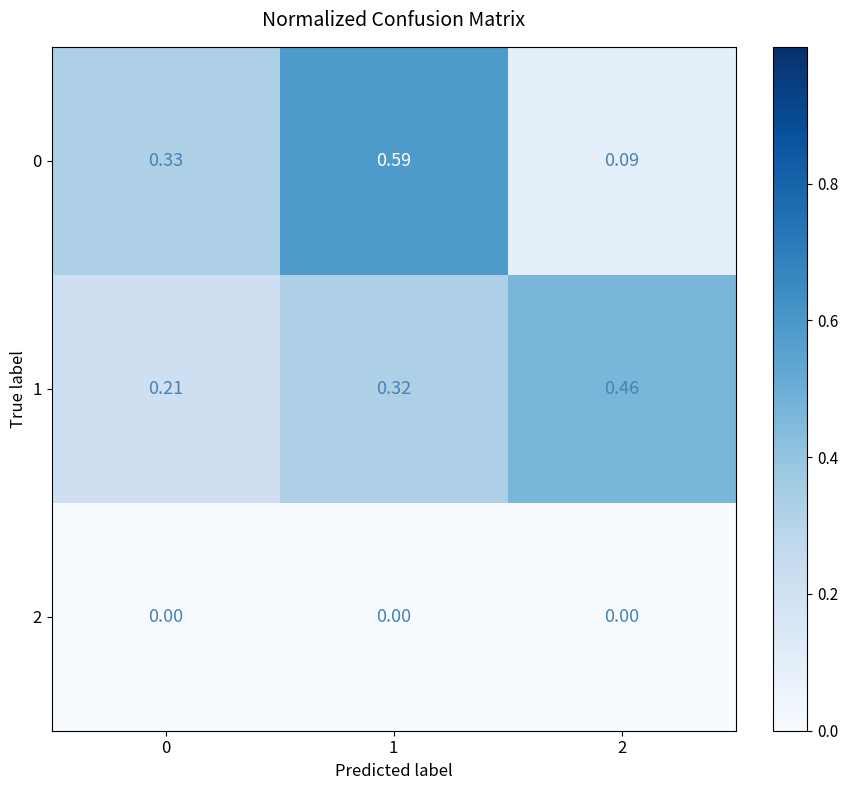

Reading left to right, list all the values displayed in this chart.

0: 0=0.3	1=0.6	2=0.1
1: 0=0.2	1=0.3	2=0.5
2: 0=0.0	1=0.0	2=0.0